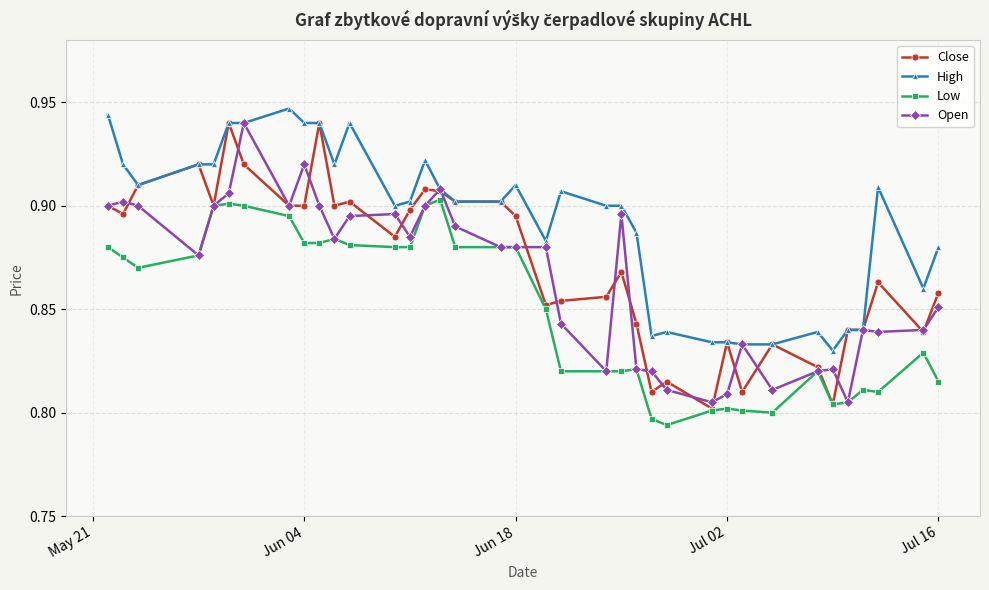

At how many categories does at least one series exceed 0?

37